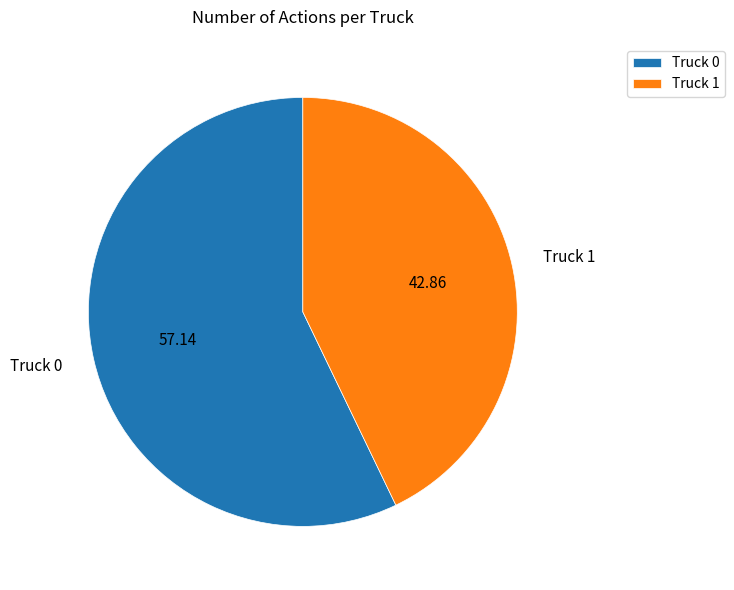

Is it true that Truck 1 is 49% of the pie?

False